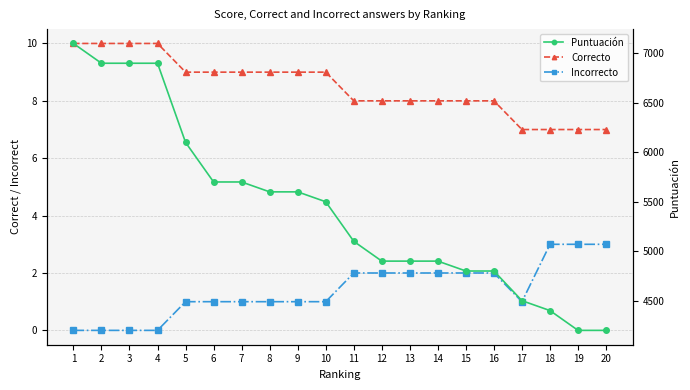

Which series has the widest spread of values?

Puntuación